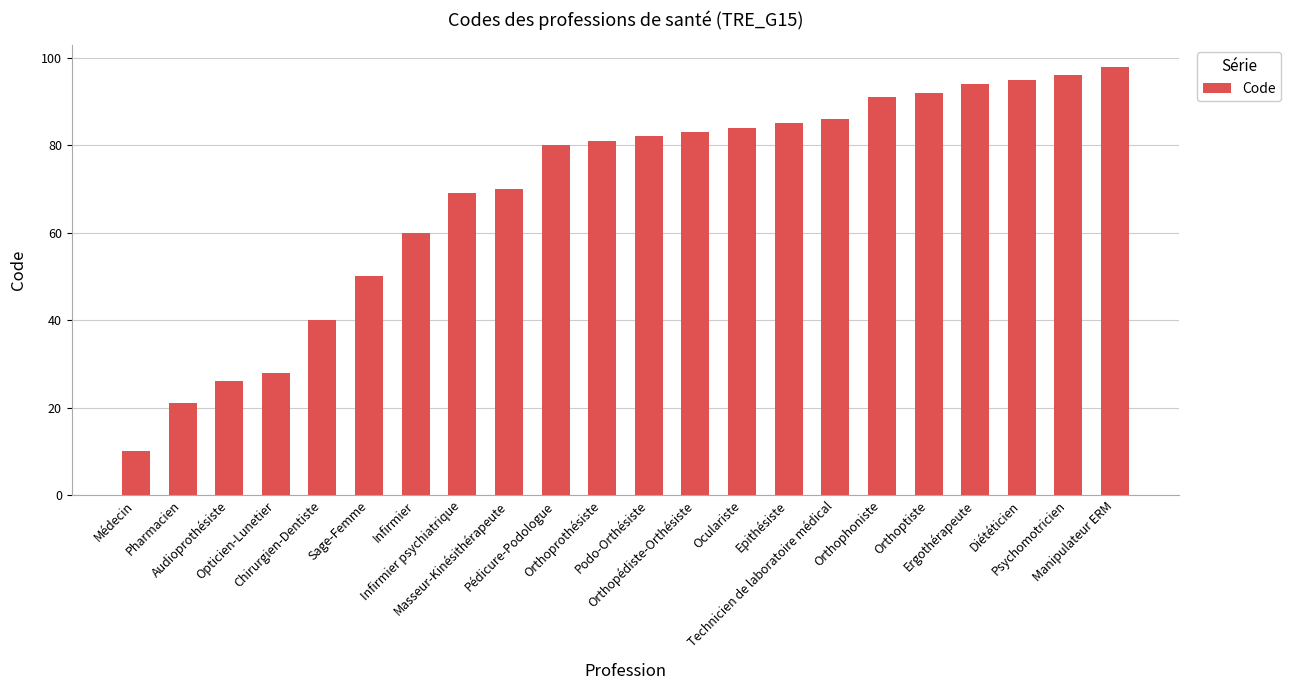

What is the difference between the values at Epithésiste and Psychomotricien?

11